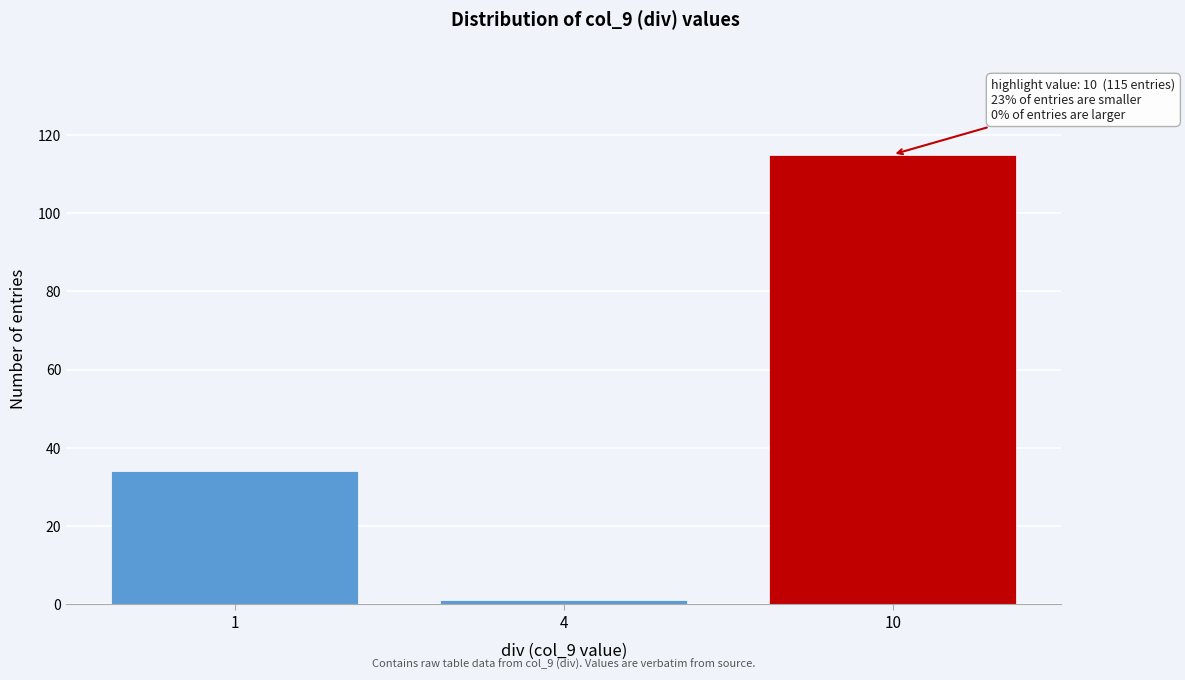

Reading left to right, what are all the values shown in this chart?

34	1	115